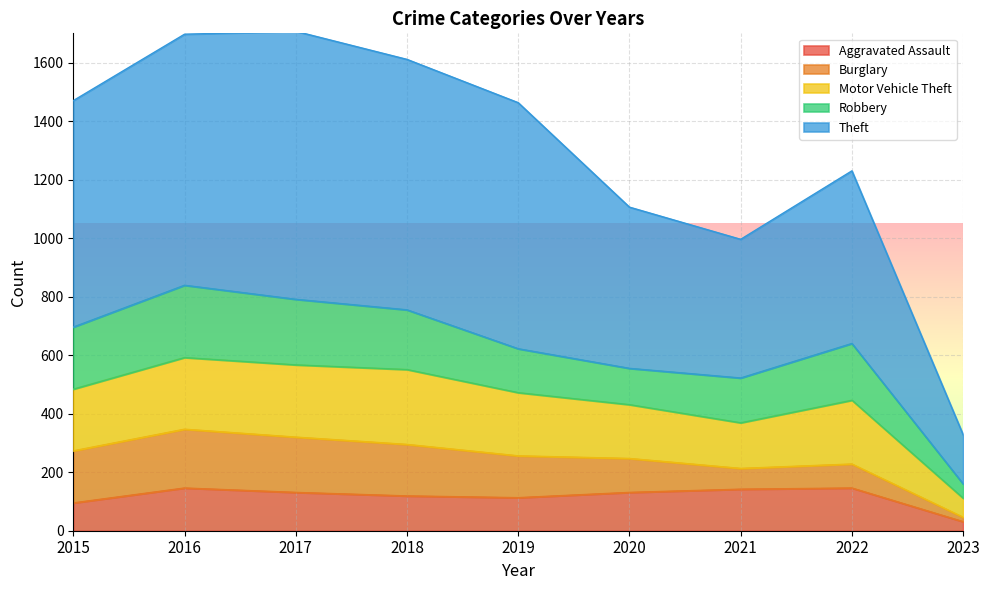

At which category does the chart reach its minimum across all series?

2023